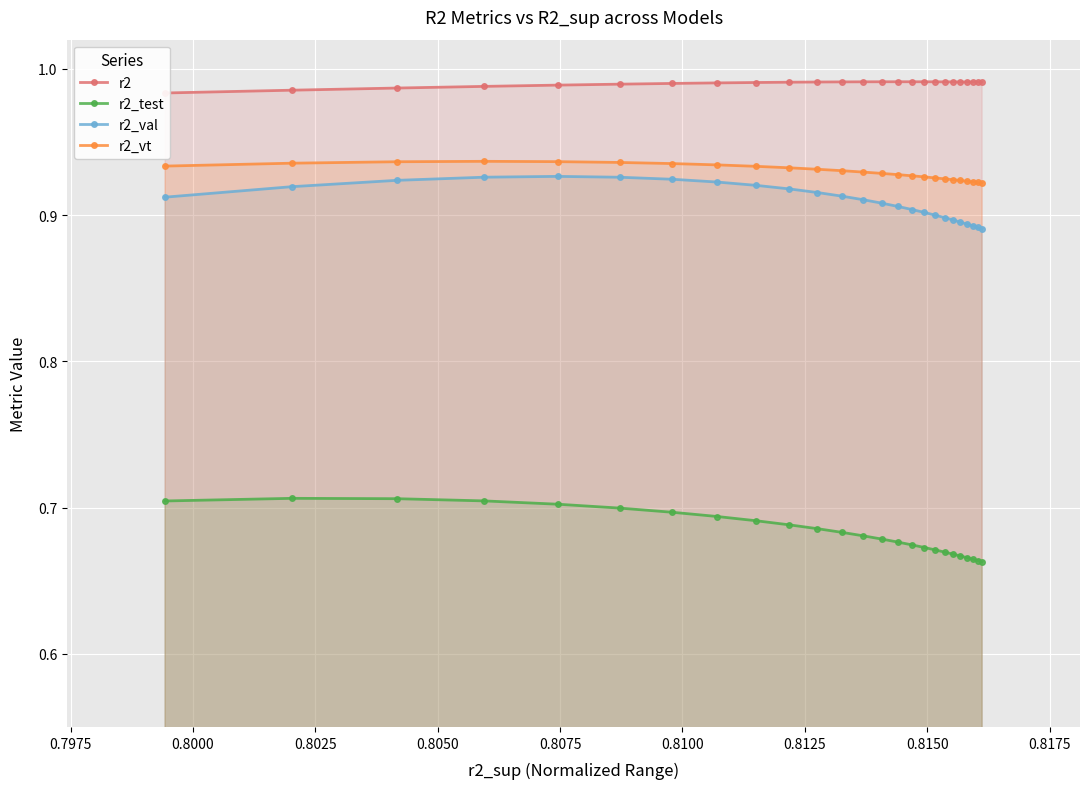

True or false: r2 and r2_vt cross at least once.

False